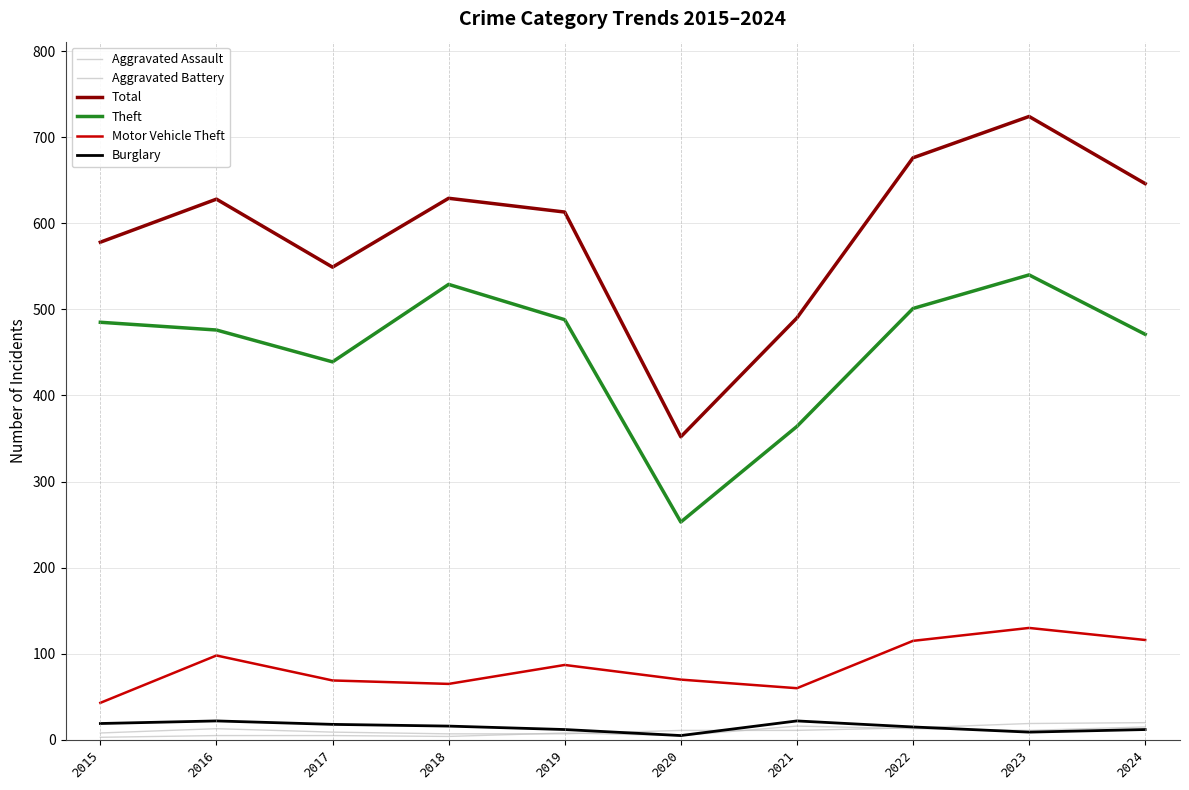

Reading left to right, list all the values displayed in this chart.

Aggravated Assault: 2015=8	2016=13	2017=9	2018=7	2019=7	2020=11	2021=11	2022=14	2023=19	2024=20
Aggravated Battery: 2015=3	2016=5	2017=5	2018=4	2019=8	2020=5	2021=16	2022=13	2023=11	2024=15
Total: 2015=578	2016=628	2017=549	2018=629	2019=613	2020=352	2021=490	2022=676	2023=724	2024=646
Theft: 2015=485	2016=476	2017=439	2018=529	2019=488	2020=253	2021=364	2022=501	2023=540	2024=471
Motor Vehicle Theft: 2015=43	2016=98	2017=69	2018=65	2019=87	2020=70	2021=60	2022=115	2023=130	2024=116
Burglary: 2015=19	2016=22	2017=18	2018=16	2019=12	2020=5	2021=22	2022=15	2023=9	2024=12